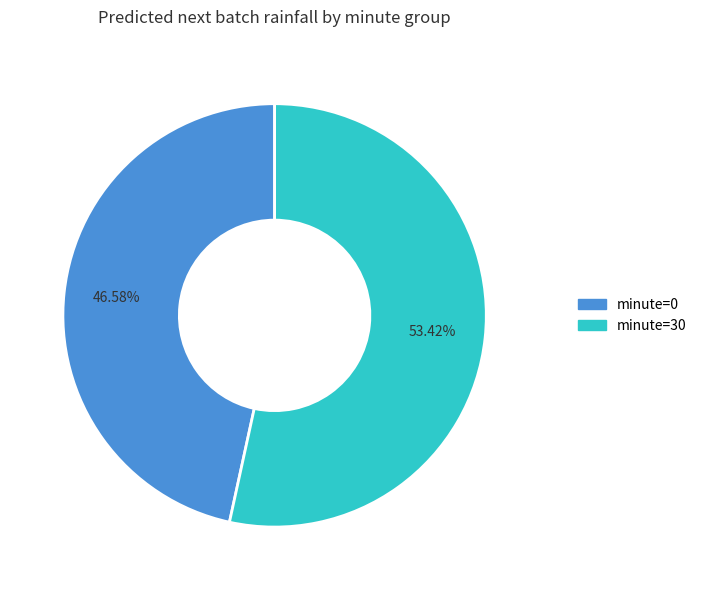

What portion of the pie excludes minute=30?

46.6%